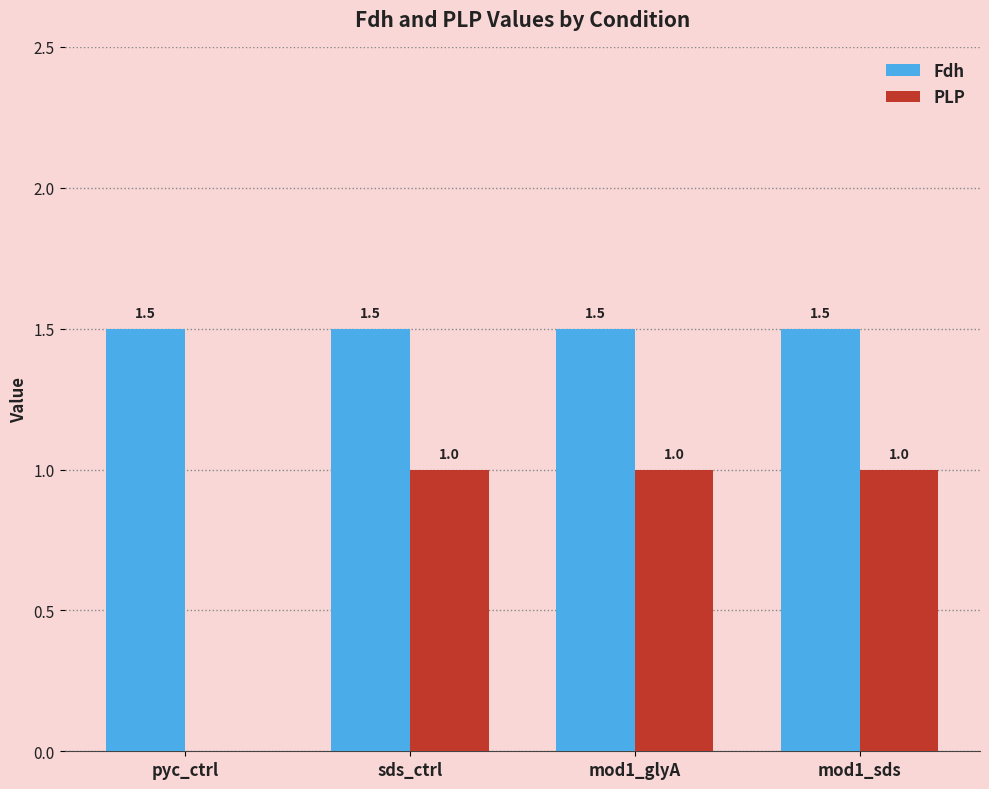

How many values in PLP are above zero?

3